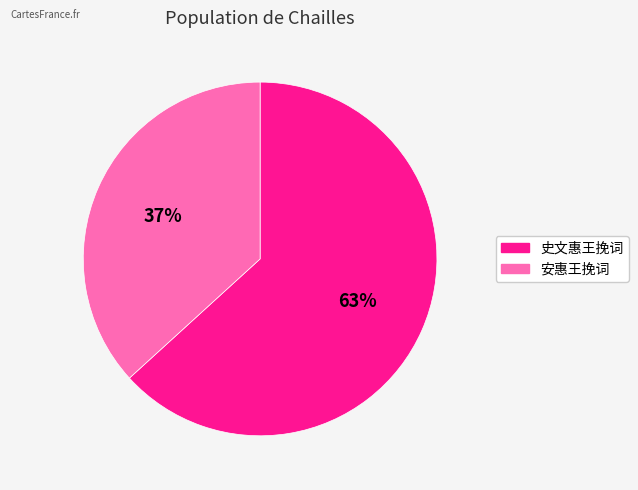

What is the majority slice?

史文惠王挽词